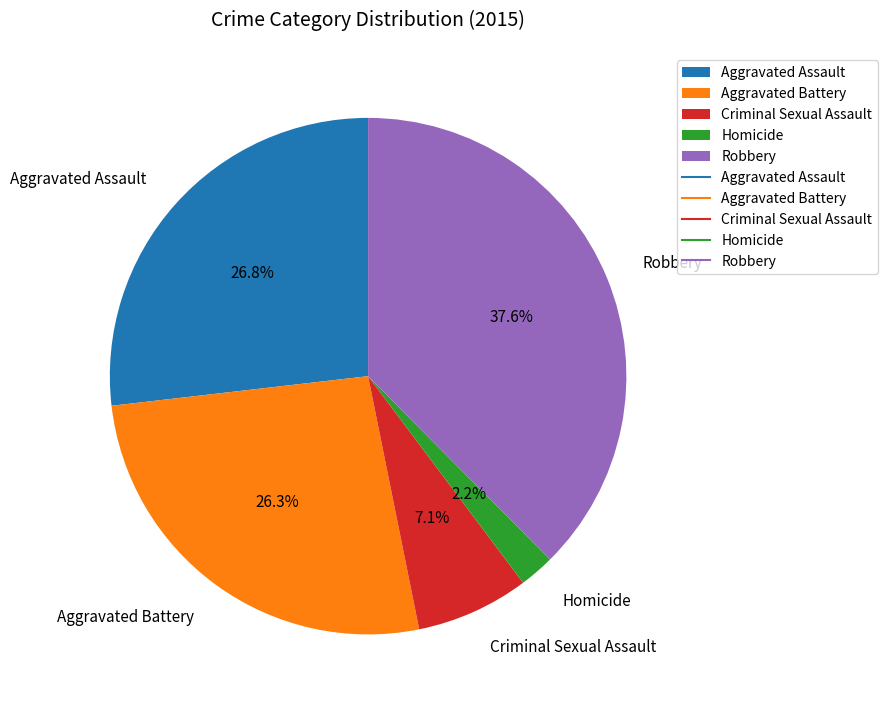

What percentage is the Aggravated Battery slice, to the nearest percent?

26%